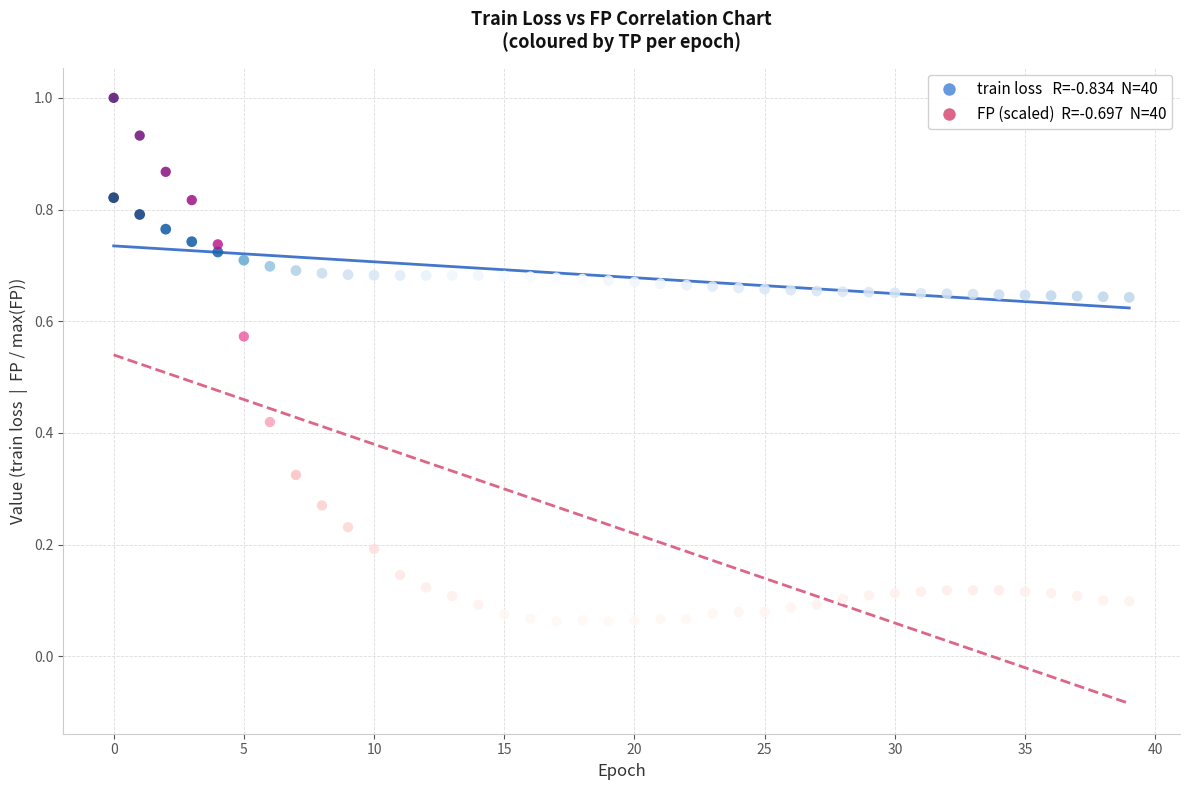

How many data points are displayed?

80